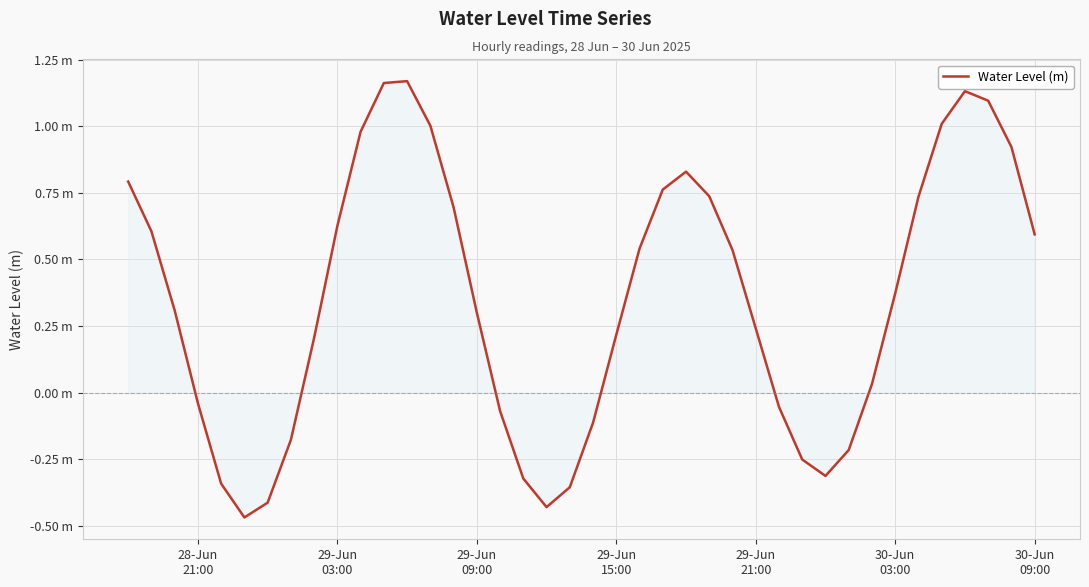

Does the chart have visible grid lines?

Yes